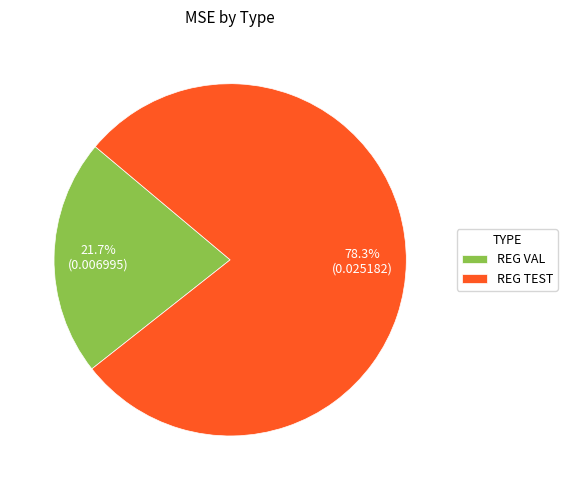

Is it true that REG VAL is 32% of the pie?

False